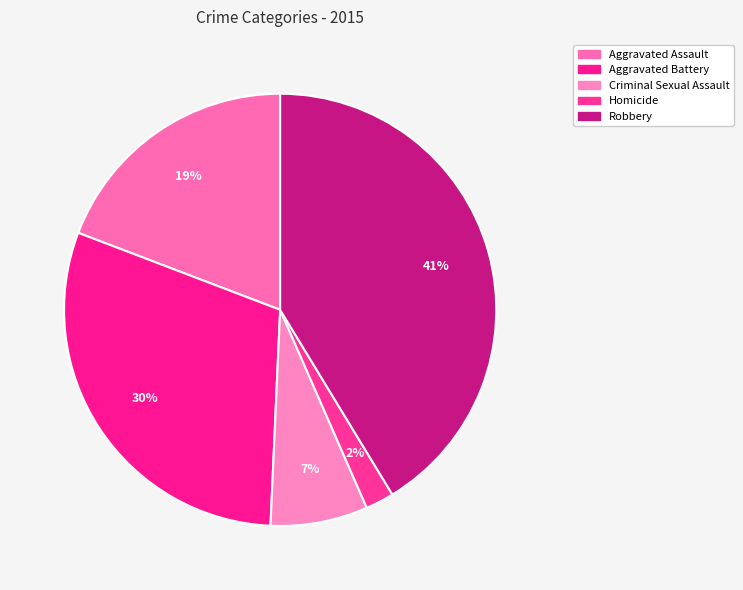

Which slice is the largest?

Robbery